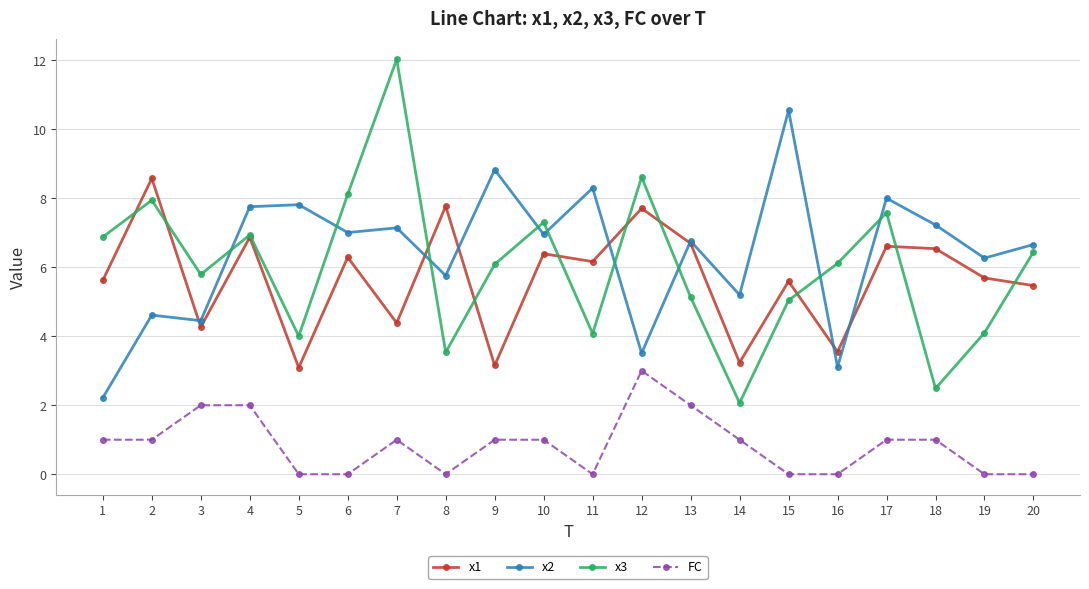

What are all the series names shown in the legend?

x1, x2, x3, FC